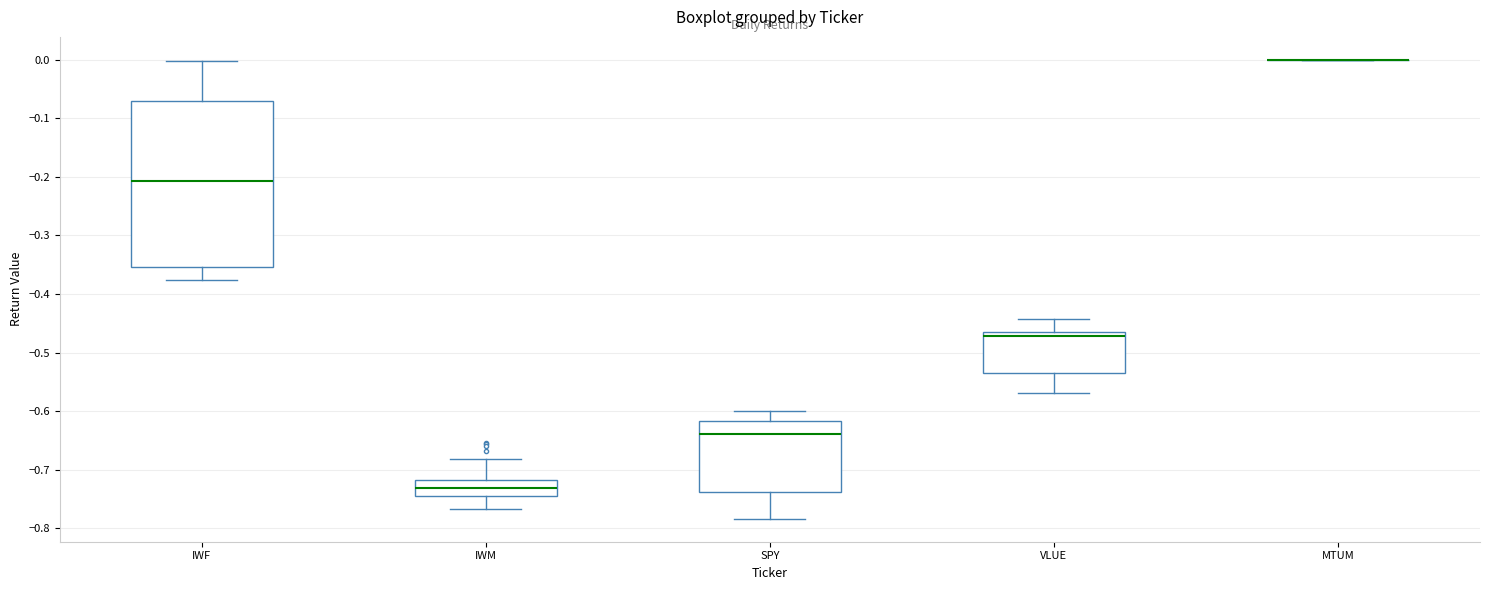

Comparing the boxes themselves (not the whiskers), which one is the tallest?

IWF